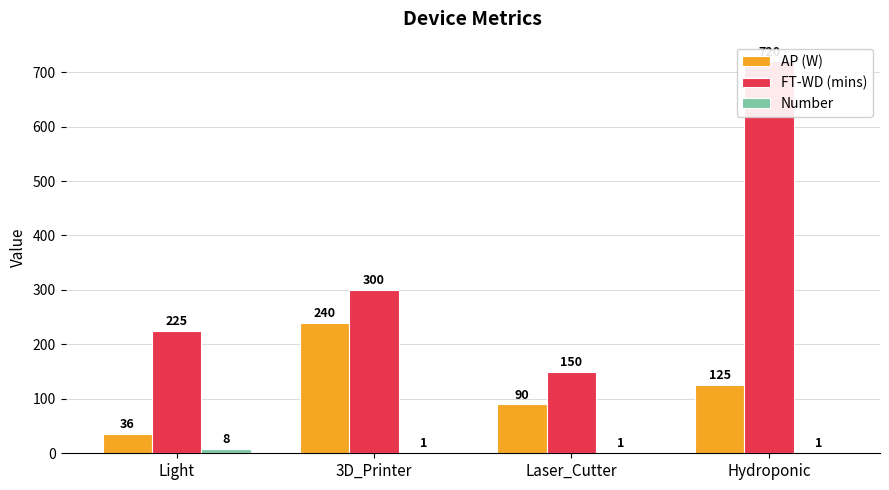

What is the sum of the AP (W) values at Light and Hydroponic?

161